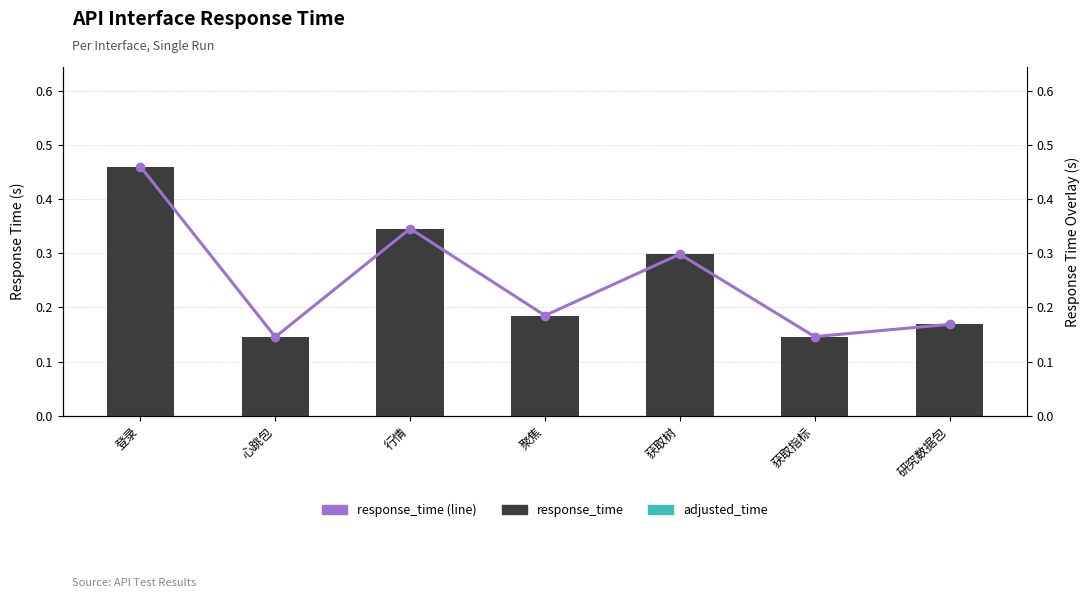

What is the label of the 6th bar from the right?

心跳包